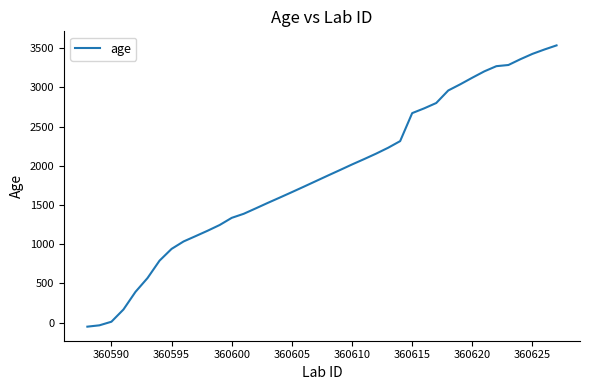

What is the maximum value shown in the chart?

3535